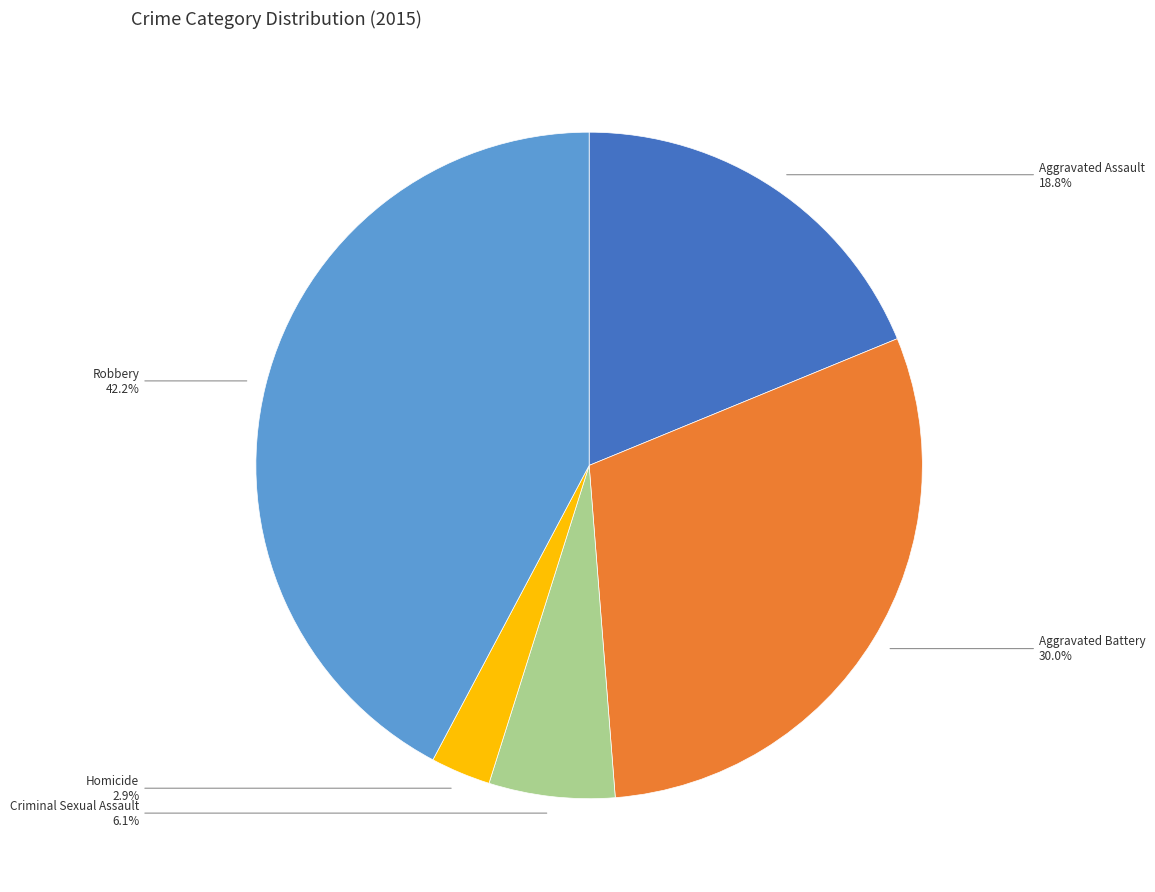

How many slices are in this pie chart?

5